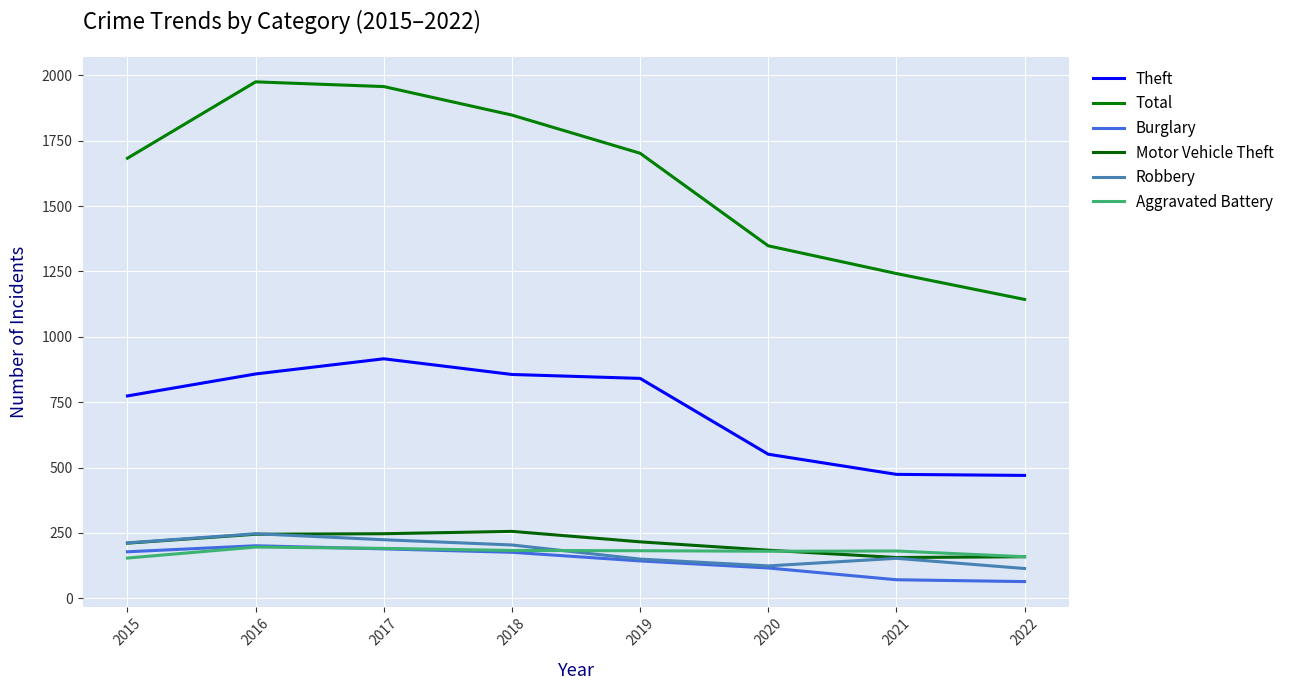

In Theft, how many points are higher than both neighbors (excluding endpoints)?

1